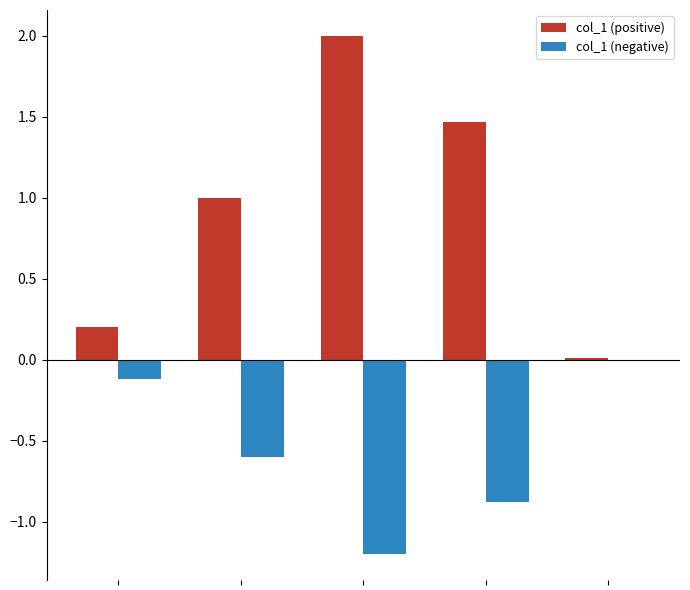

Which series has the largest total across all categories?

col_1 (positive)